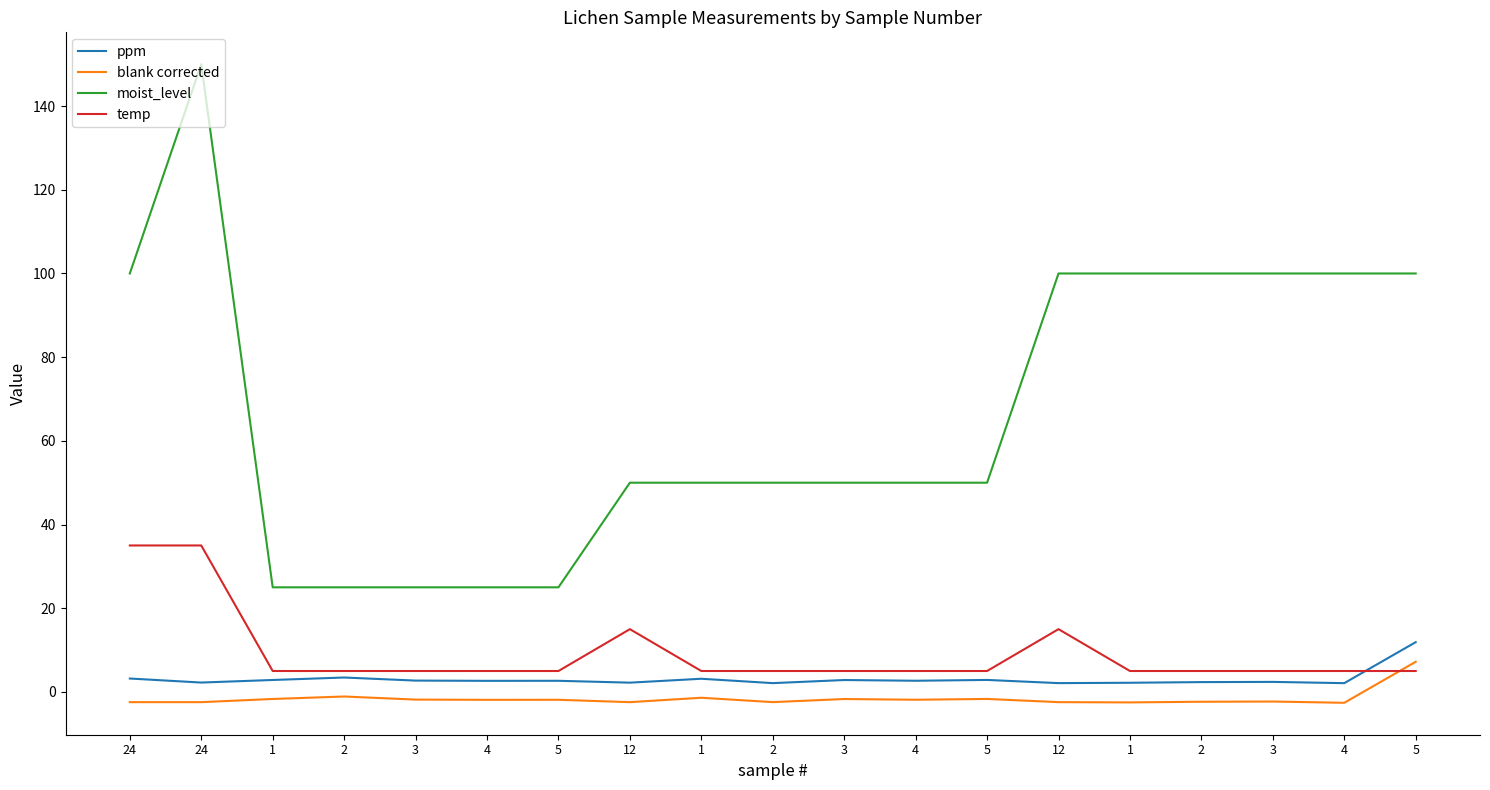

How many categories are shown in the chart?

19